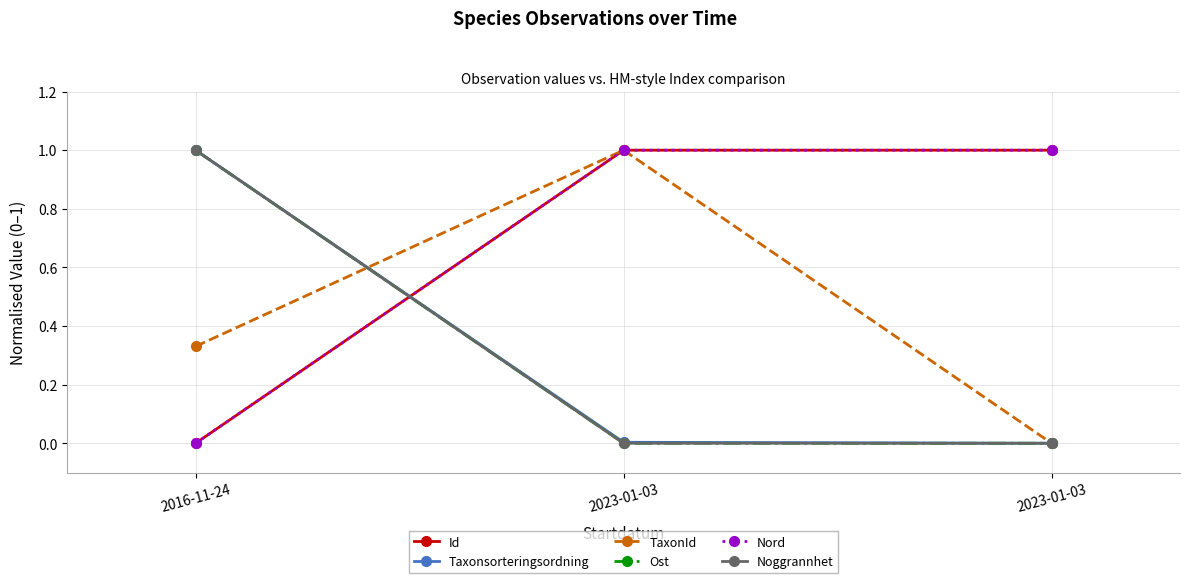

At which label does TaxonId reach its peak?

2023-01-03